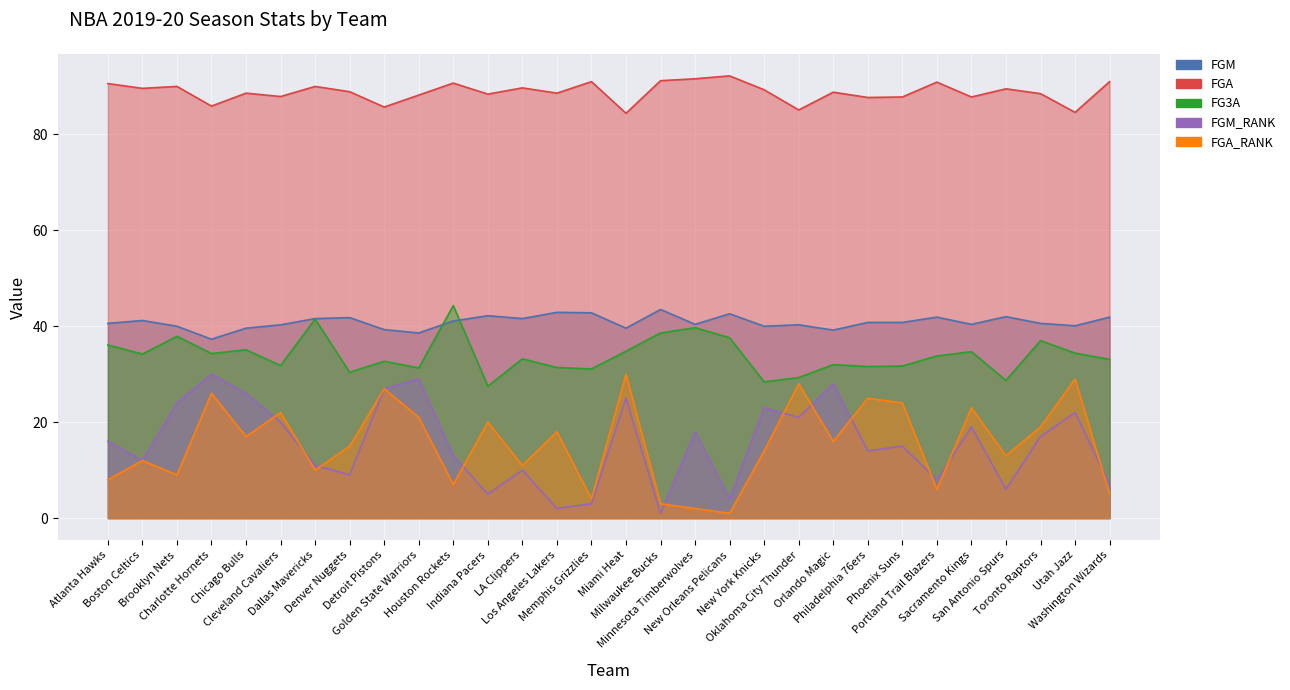

What is the sum of the FGM_RANK values at Minnesota Timberwolves and Washington Wizards?

25.0